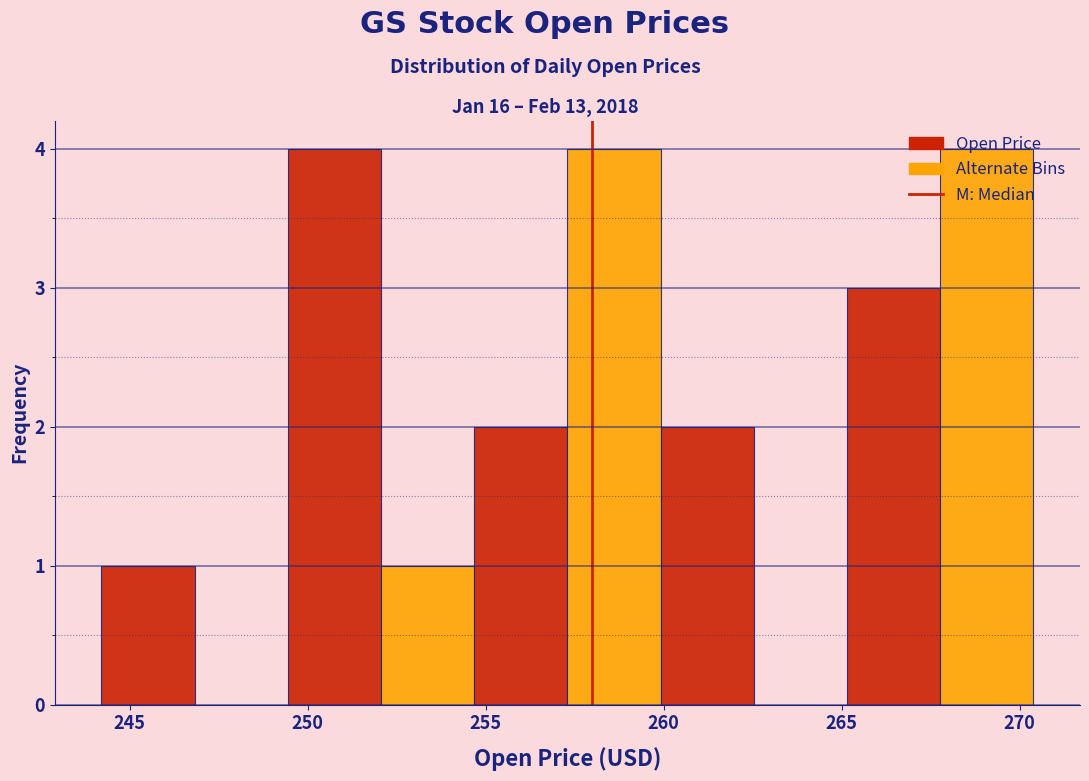

Reading left to right, list every bar in this chart as the range it spans on the x-axis followed by its height. Neither the bar edges nor the heights are printed on the chart, so give them approximately, as read against the axes.

244.0 to 247.0: 1
247.0 to 249.5: 0
249.5 to 252.0: 4
252.0 to 254.5: 1
254.5 to 257.5: 2
257.5 to 260.0: 4
260.0 to 262.5: 2
262.5 to 265.0: 0
265.0 to 268.0: 3
268.0 to 270.5: 4